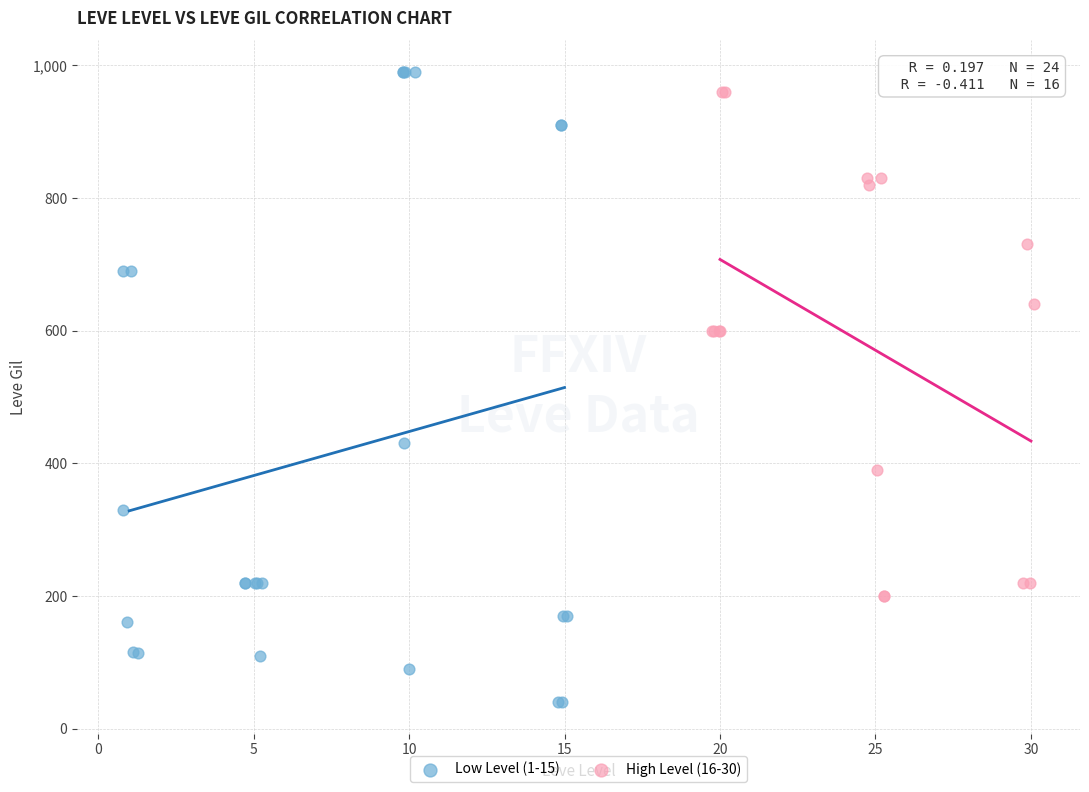

Which series has the widest spread of Y values?

Low Level (1-15)